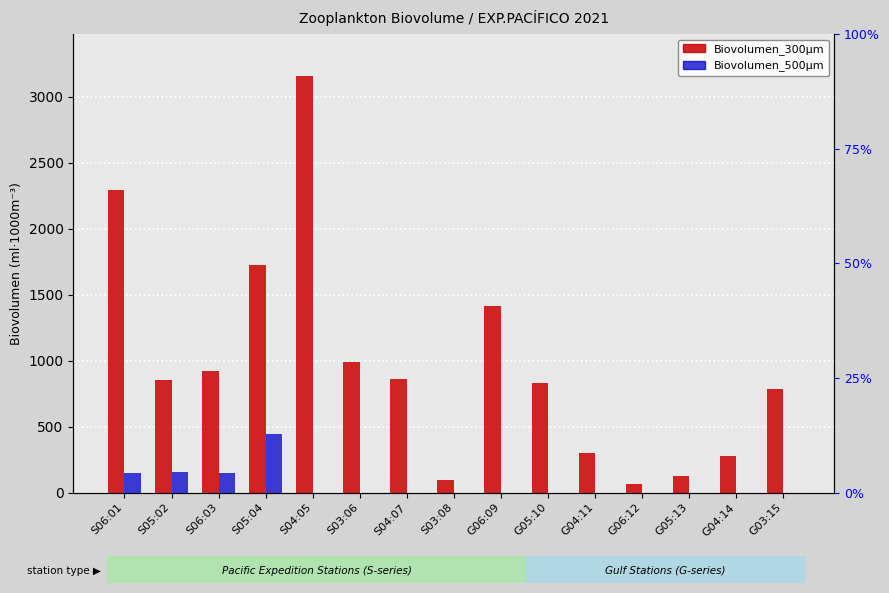

What are all the series names shown in the legend?

Biovolumen_300µm, Biovolumen_500µm